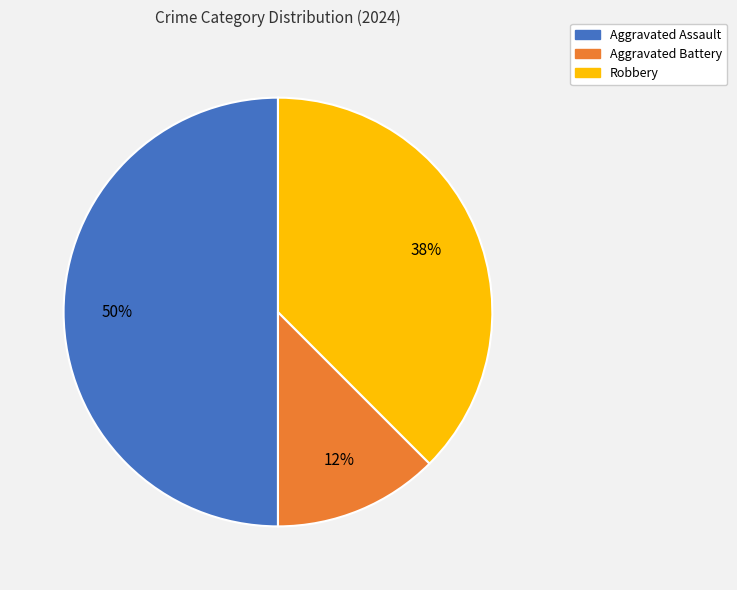

The Aggravated Battery slice represents 25% of the pie. True or false?

False